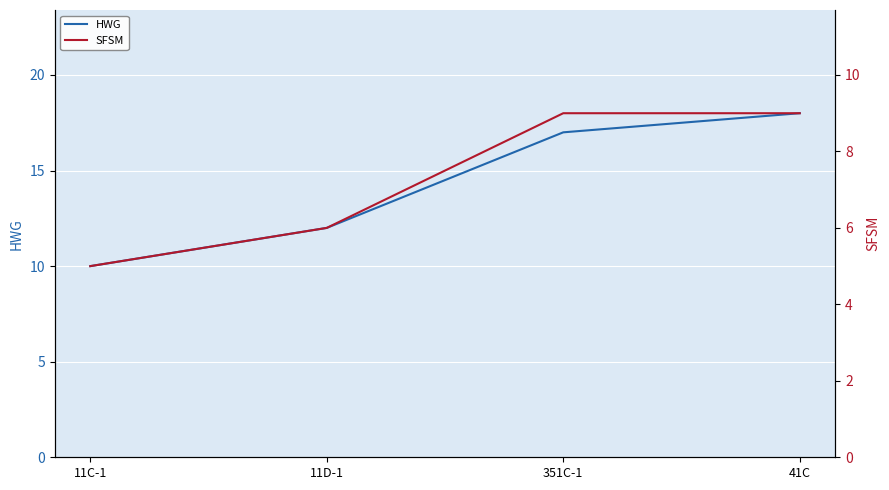

What is the sum of the HWG values at 11C-1 and 351C-1?

27